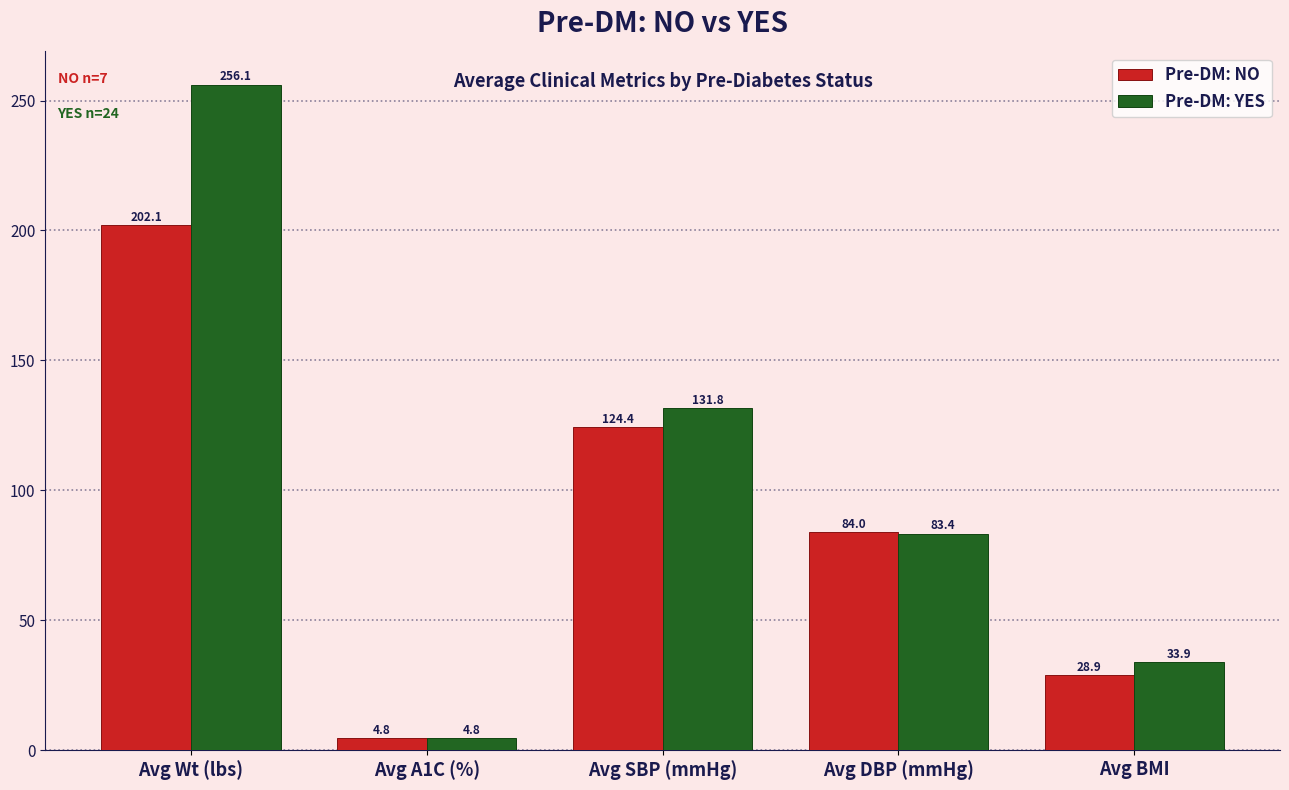

Are the bars horizontal?

No